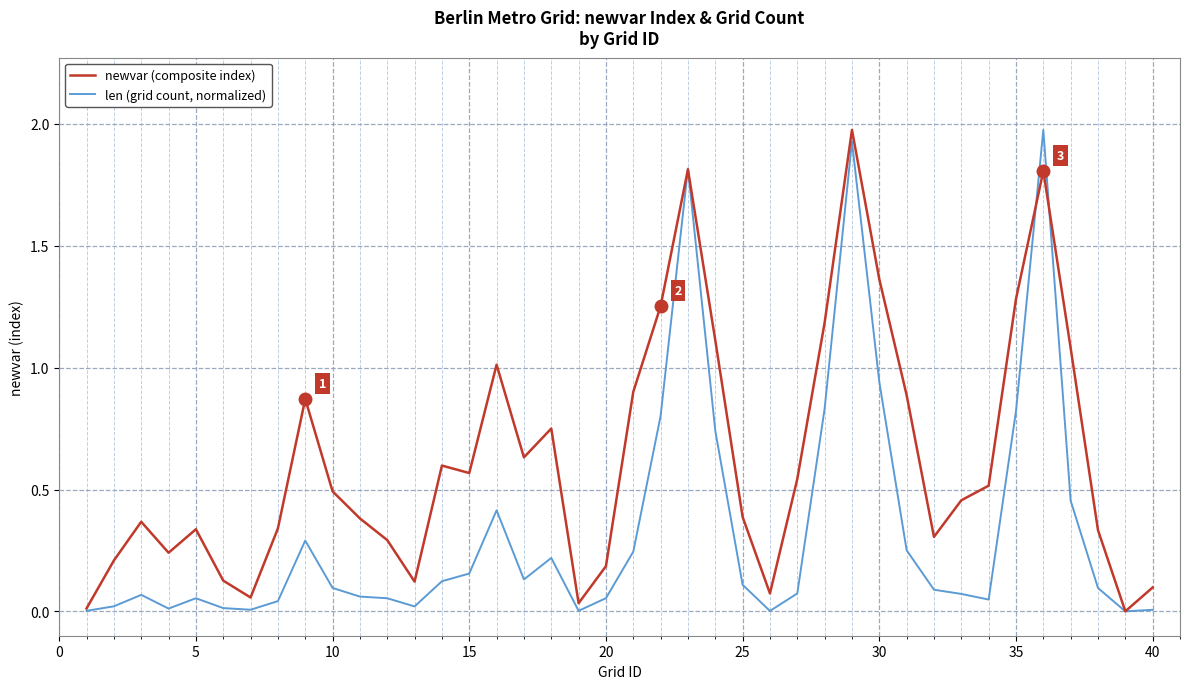

True or false: len (grid count, normalized) and newvar (composite index) intersect in this chart.

True